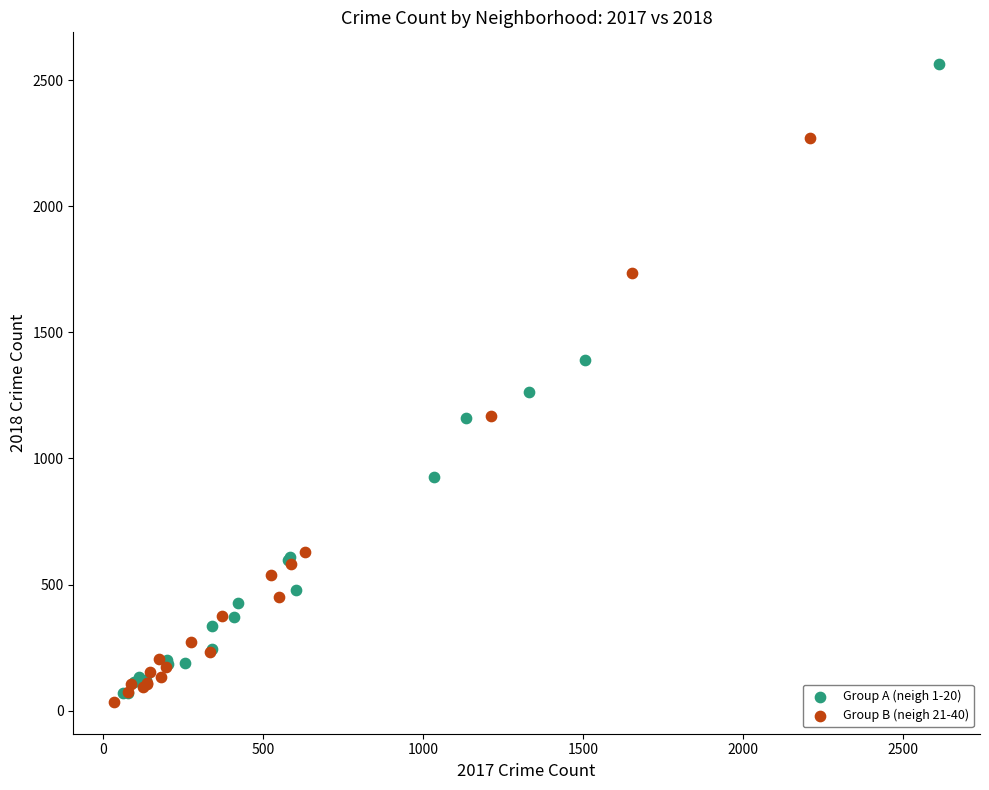

Which series reaches the maximum Y coordinate?

Group A (neigh 1-20)